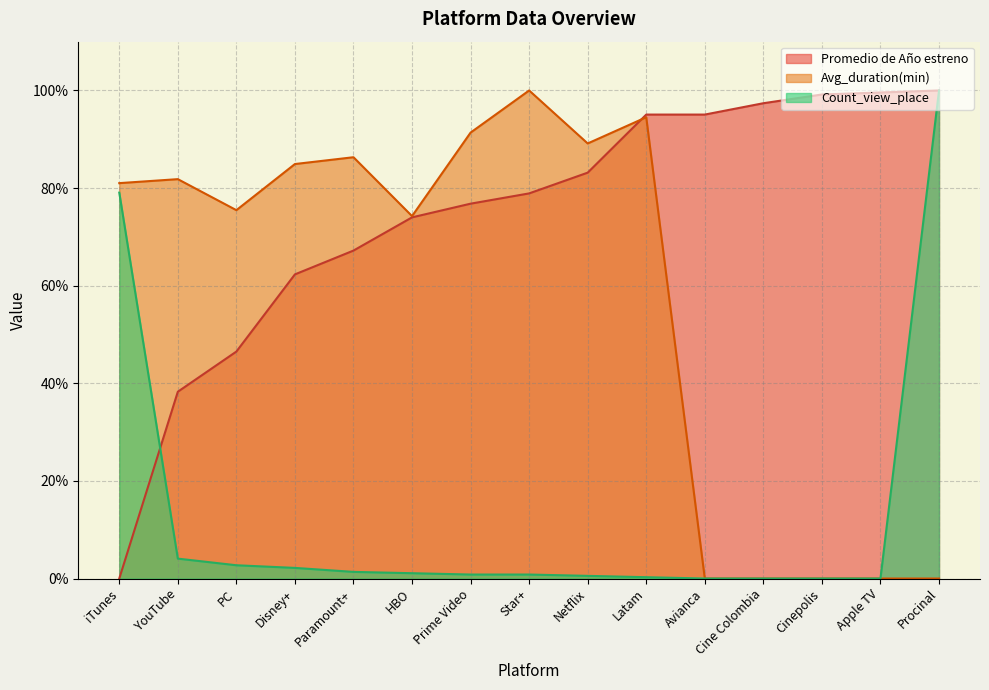

At which category is the sum across all series the highest?

Procinal